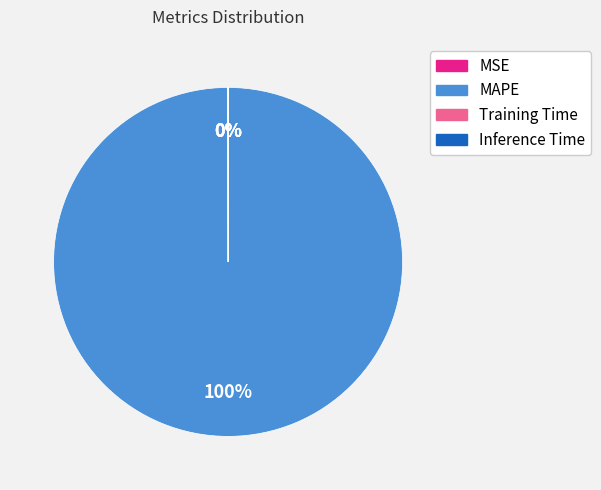

The MAPE slice represents 100% of the pie. True or false?

True